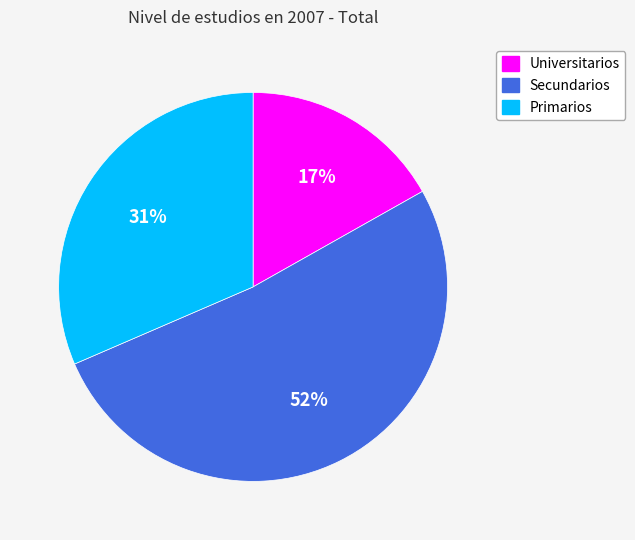

True or false: Secundarios accounts for 65% of the total.

False